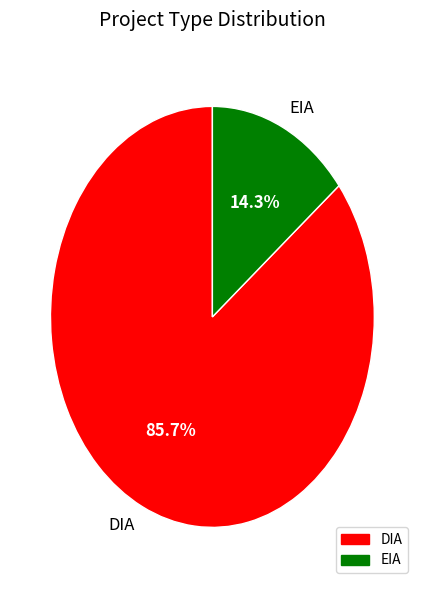

To the nearest percent, what percentage of the pie is DIA?

86%